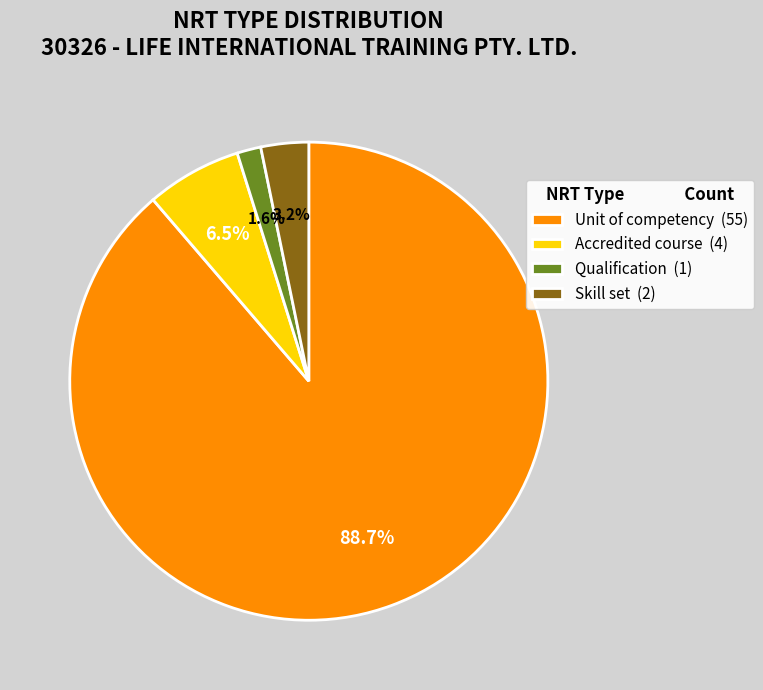

Rank the categories by value from highest to lowest.

Unit of competency, Accredited course, Skill set, Qualification